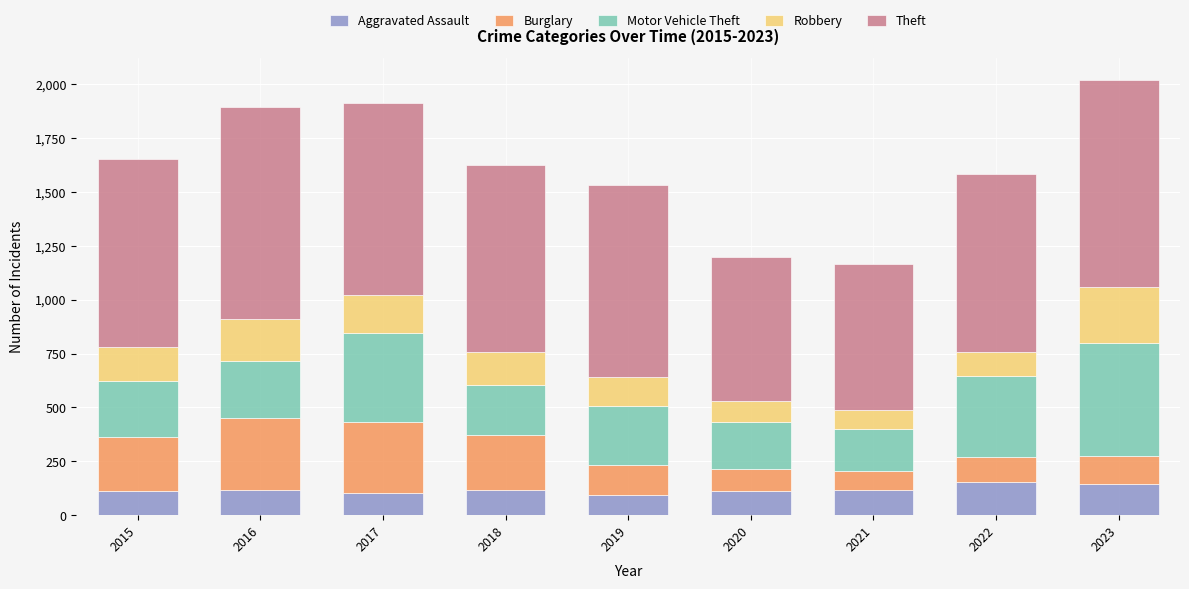

What is the difference between the maximum and second lowest values in the Aggravated Assault series?

49